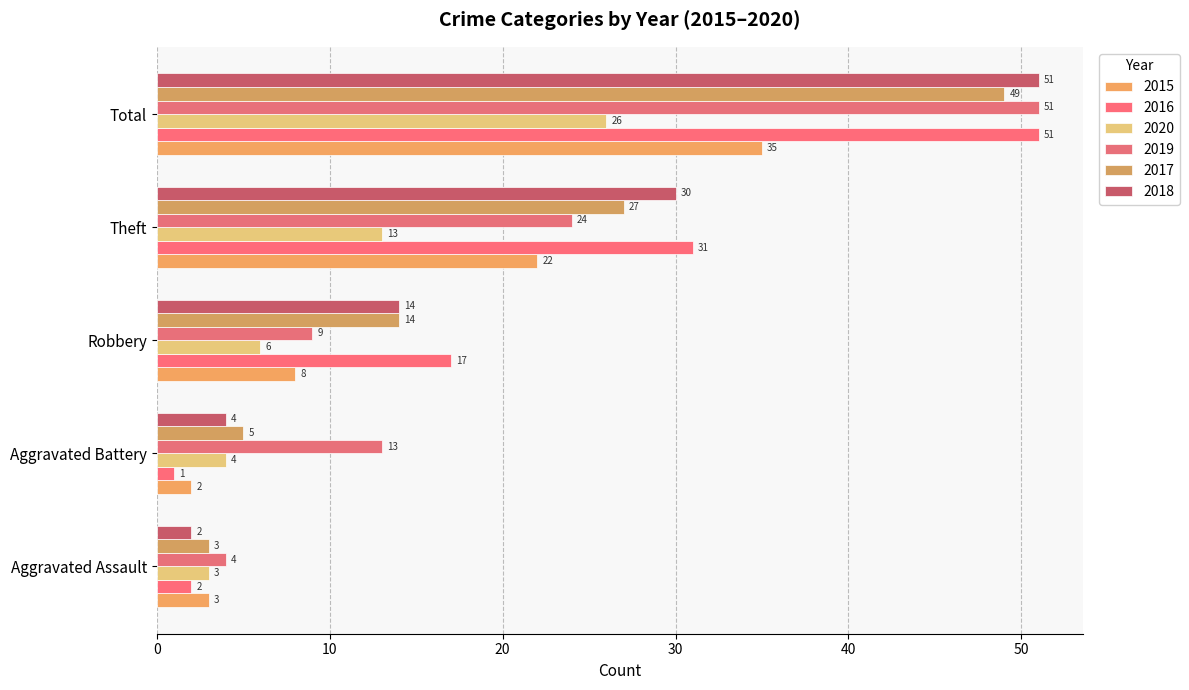

Count the number of categories in the chart.

5